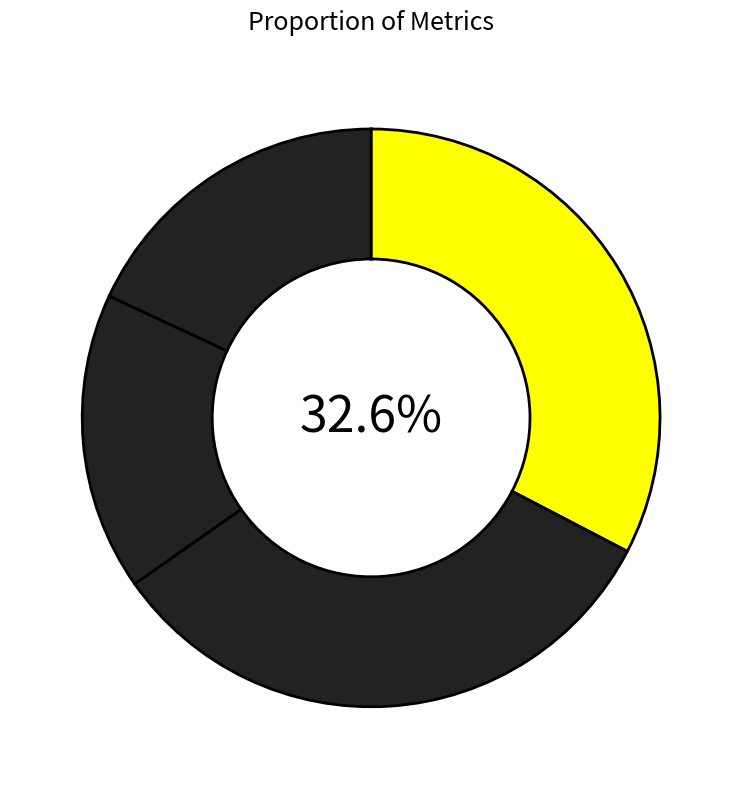

Is there a majority slice in this chart?

No